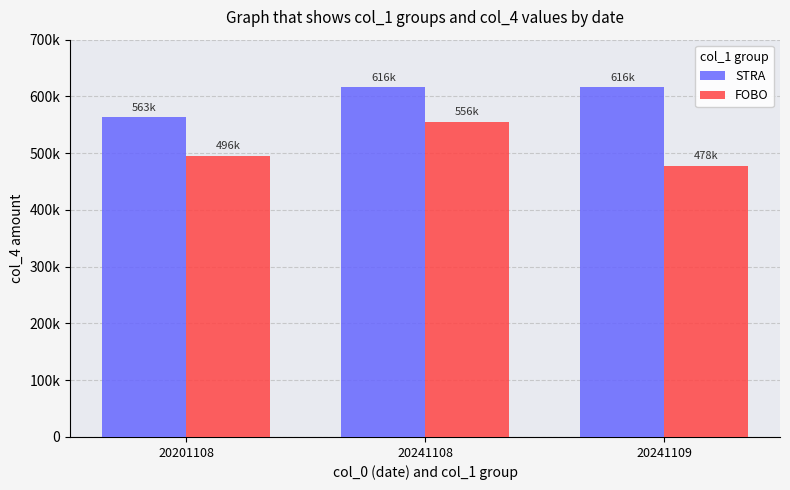

What is the value of the STRA bar at the 3rd from the left?

615808